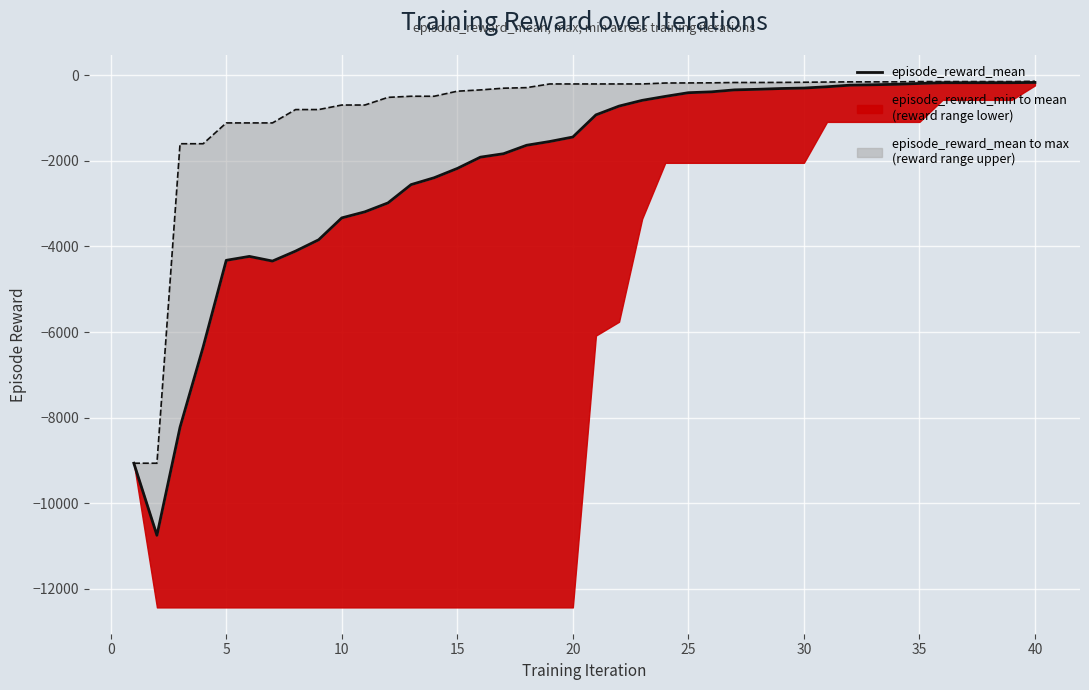

What is the average value of the episode_reward_mean series?

-2176.7